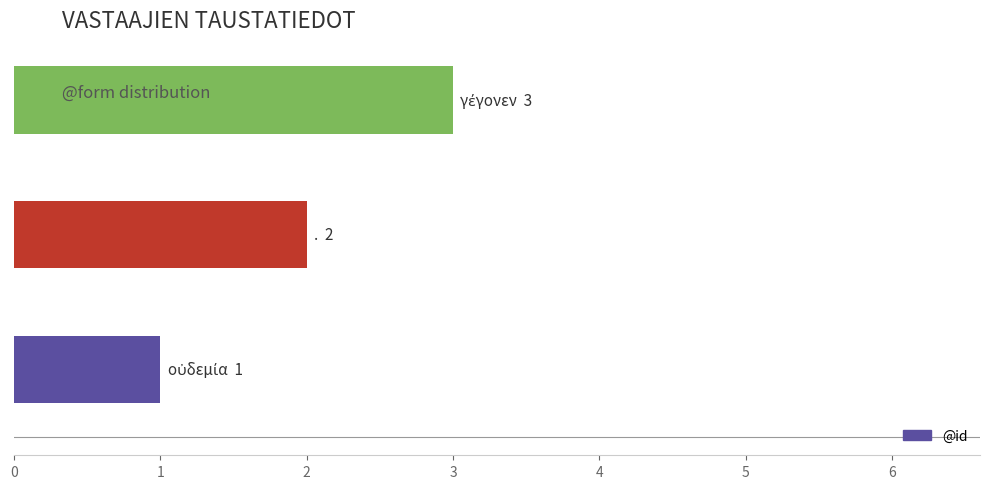

What is the sum of all values?

6